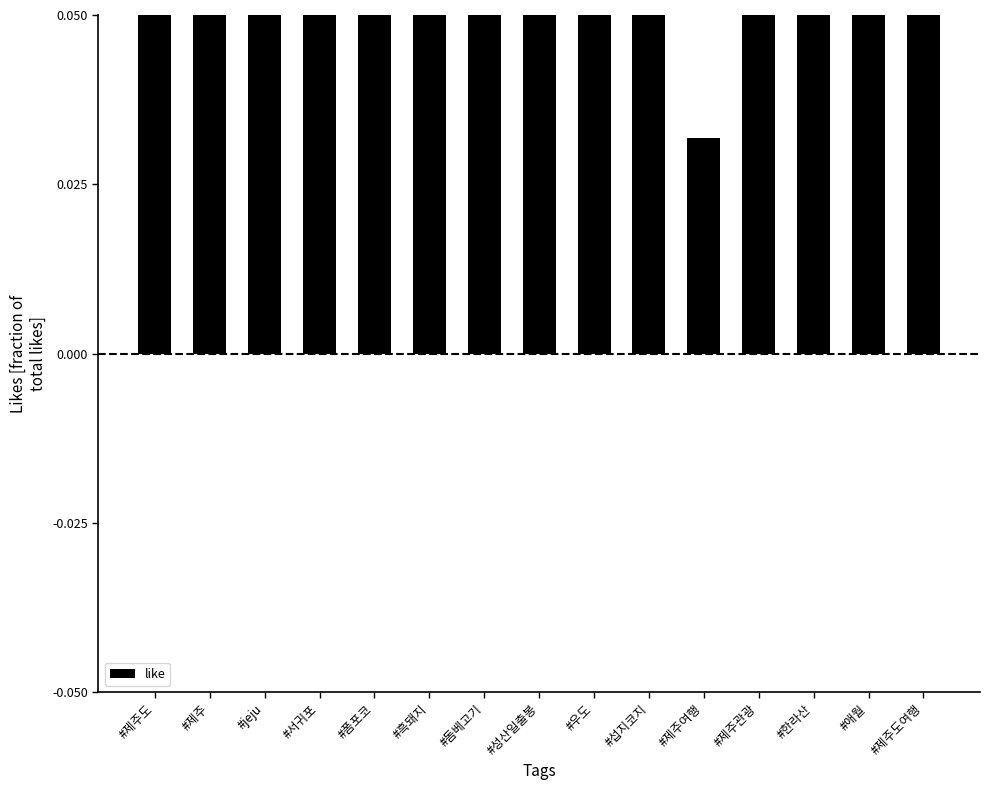

Which label corresponds to the largest value in the chart?

#돔베고기